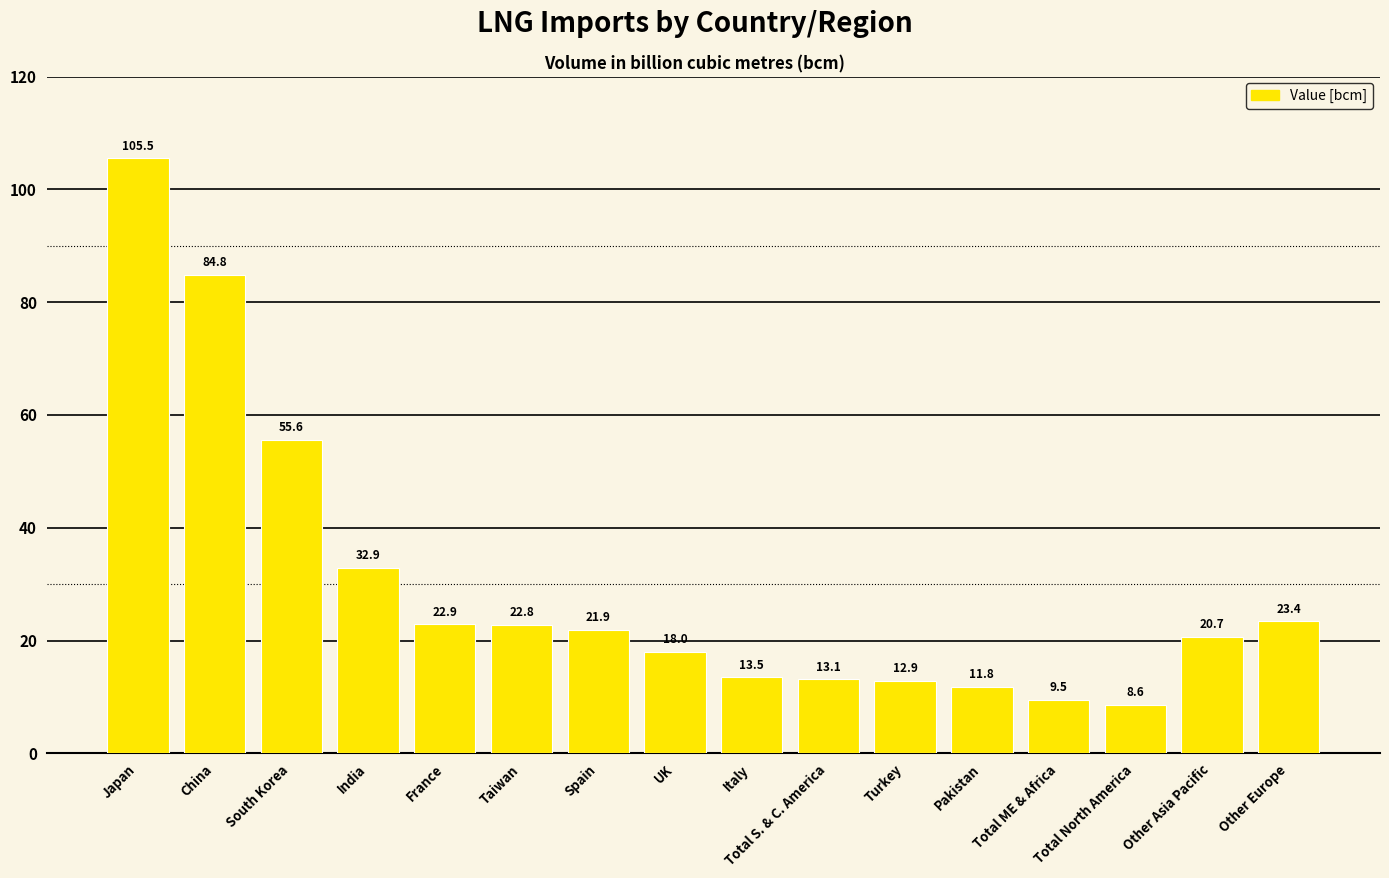

True or false: the data shows 129.3 at China.

False